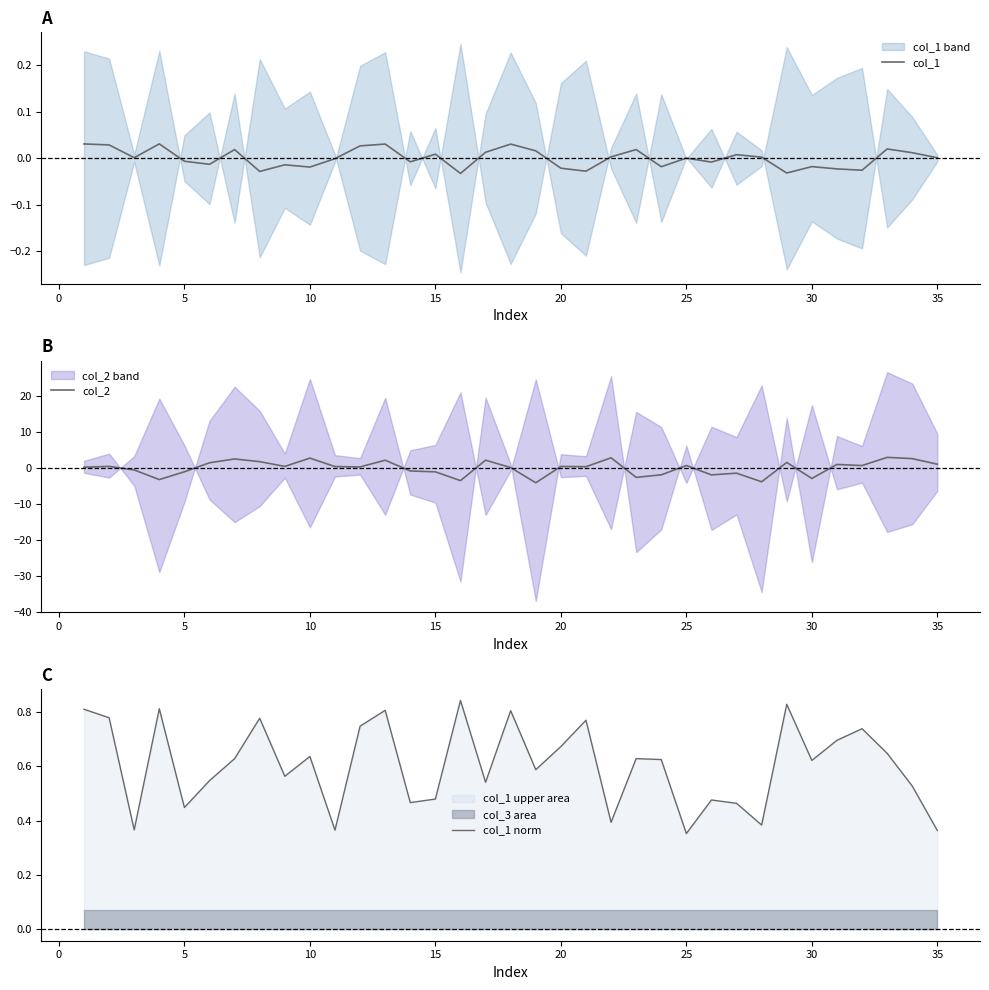

Reading left to right, transcribe all the data shown in this chart.

col_1: 0.0	0.0	0.0	0.0	-0.0	-0.0	0.0	-0.0	-0.0	-0.0	-0.0	0.0	0.0	-0.0	0.0	-0.0	0.0	0.0	0.0	-0.0	-0.0	0.0	0.0	-0.0	0.0	-0.0	0.0	0.0	-0.0	-0.0	-0.0	-0.0	0.0	0.0	0.0
col_2: 0.2	0.4	-0.5	-3.2	-1.0	1.5	2.5	1.8	0.4	2.7	0.4	0.3	2.2	-0.8	-1.1	-3.5	2.2	0.1	-4.1	0.4	0.4	2.8	-2.6	-1.9	0.7	-1.9	-1.4	-3.8	1.5	-2.9	1.0	0.7	3.0	2.6	1.1
col_1 norm: 0.8	0.8	0.4	0.8	0.4	0.5	0.6	0.8	0.6	0.6	0.4	0.7	0.8	0.5	0.5	0.8	0.5	0.8	0.6	0.7	0.8	0.4	0.6	0.6	0.4	0.5	0.5	0.4	0.8	0.6	0.7	0.7	0.6	0.5	0.4